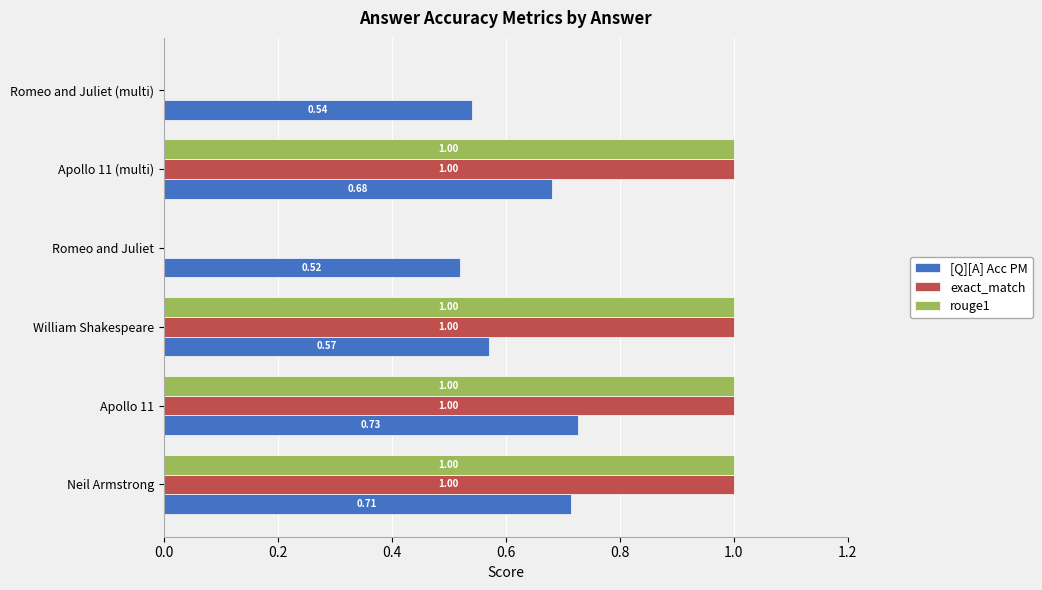

Is the value of exact_match at Romeo and Juliet greater than the value of [Q][A] Acc PM at Romeo and Juliet (multi)?

No